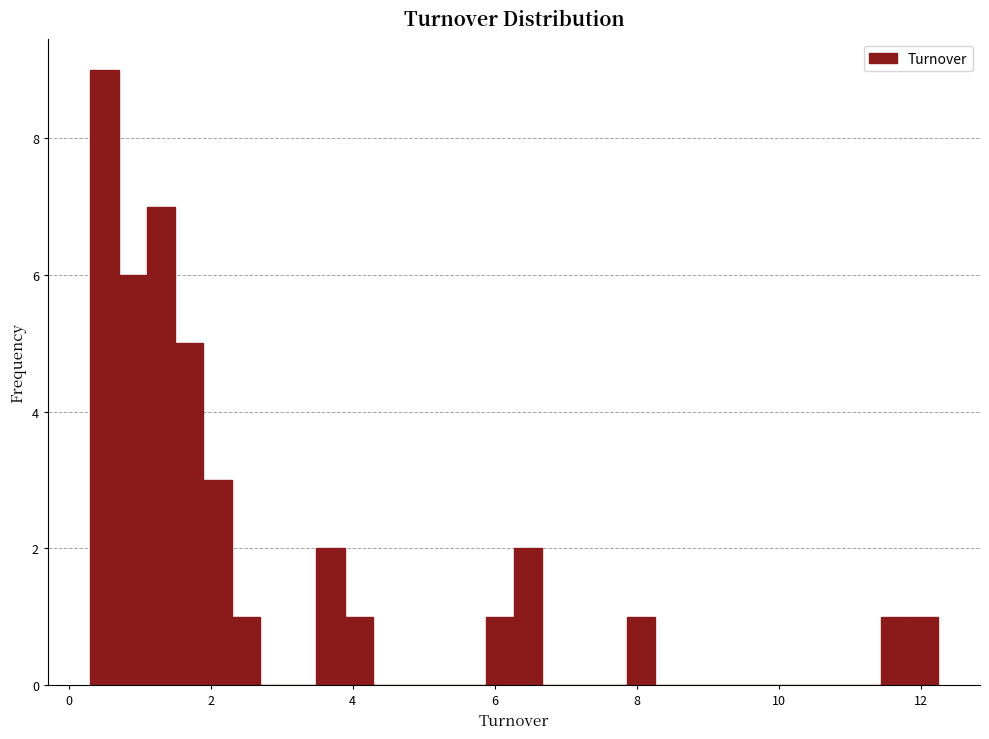

Read against the x-axis, roughly where is the centre of the tallest bar?

0.6